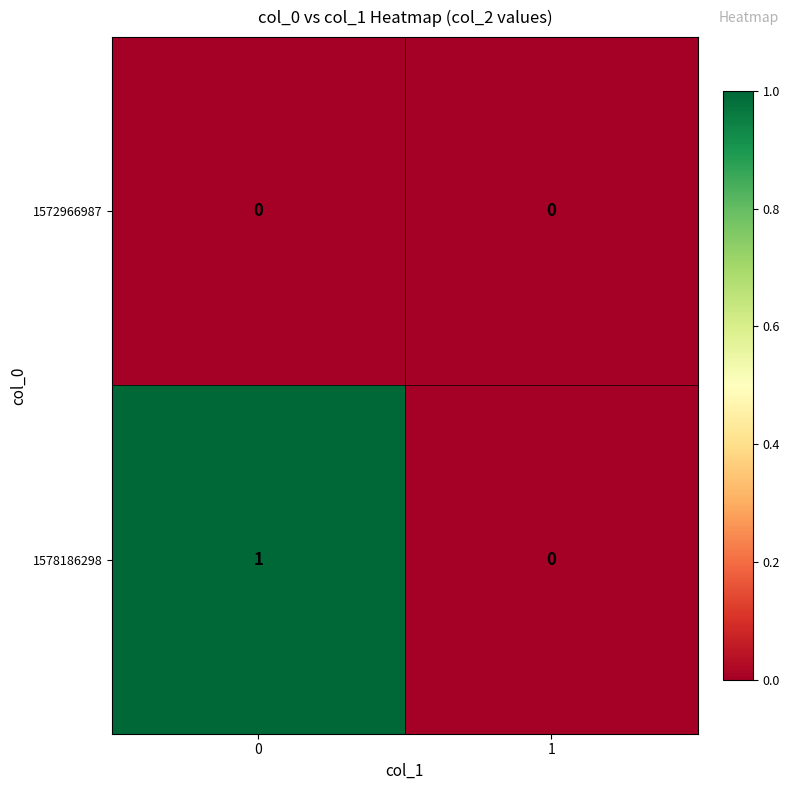

Rank the series by their average value, from lowest to highest.

1572966987, 1578186298